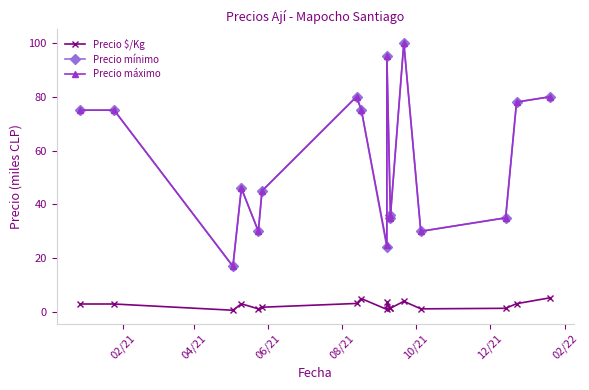

The value of Precio $/Kg at 08/21 is 3.1. True or false?

True